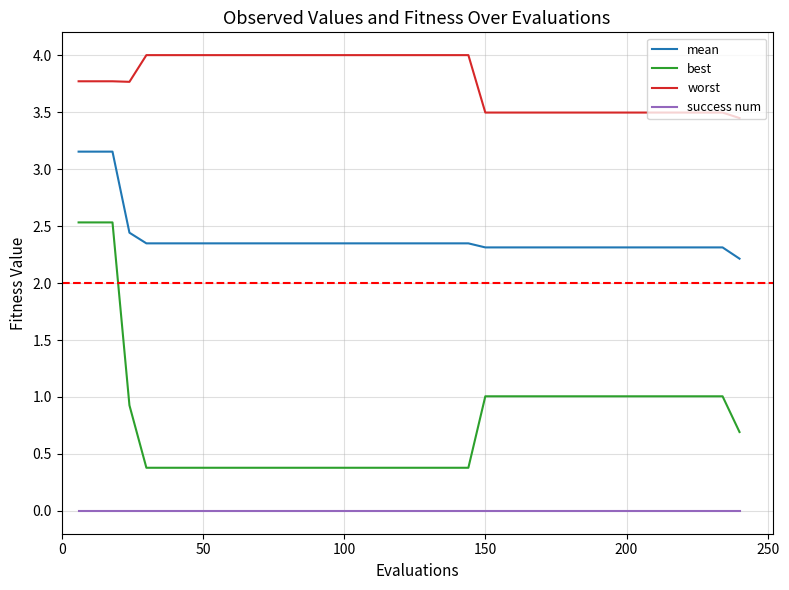

Rank the series by their maximum value, from lowest to highest.

success num, best, mean, worst